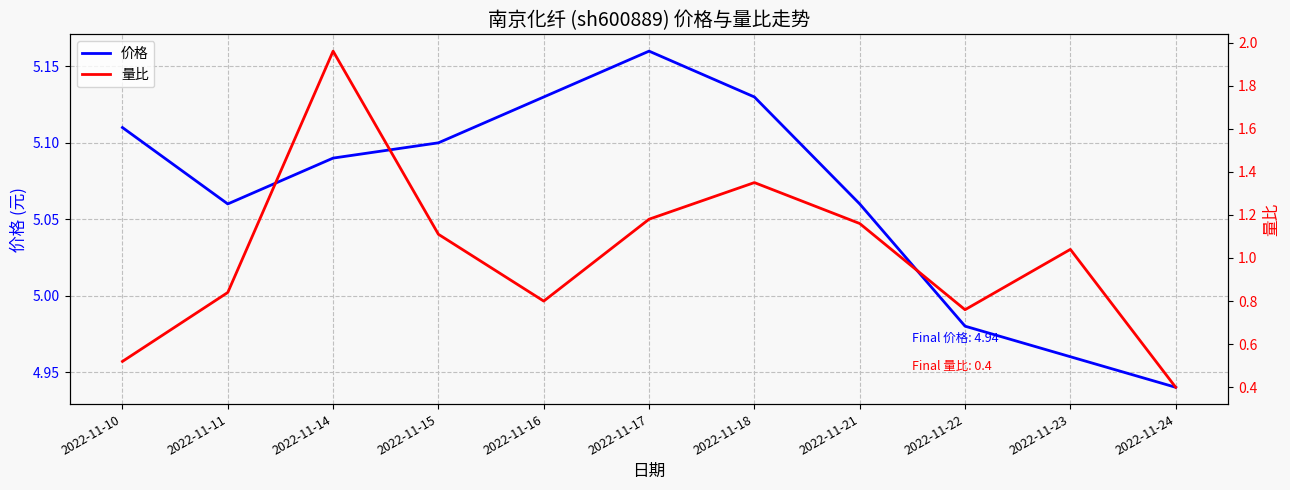

How many values in the 量比 series exceed 1?

6